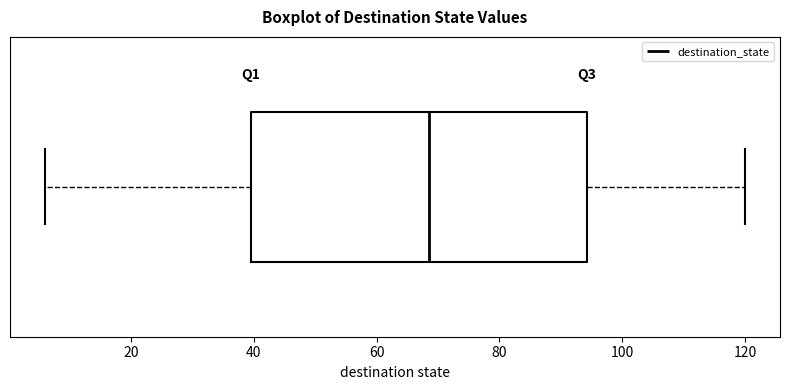

Where is the right edge of the box on the x-axis? The values are not printed on the chart, so give them approximately, as read against the axis.

94